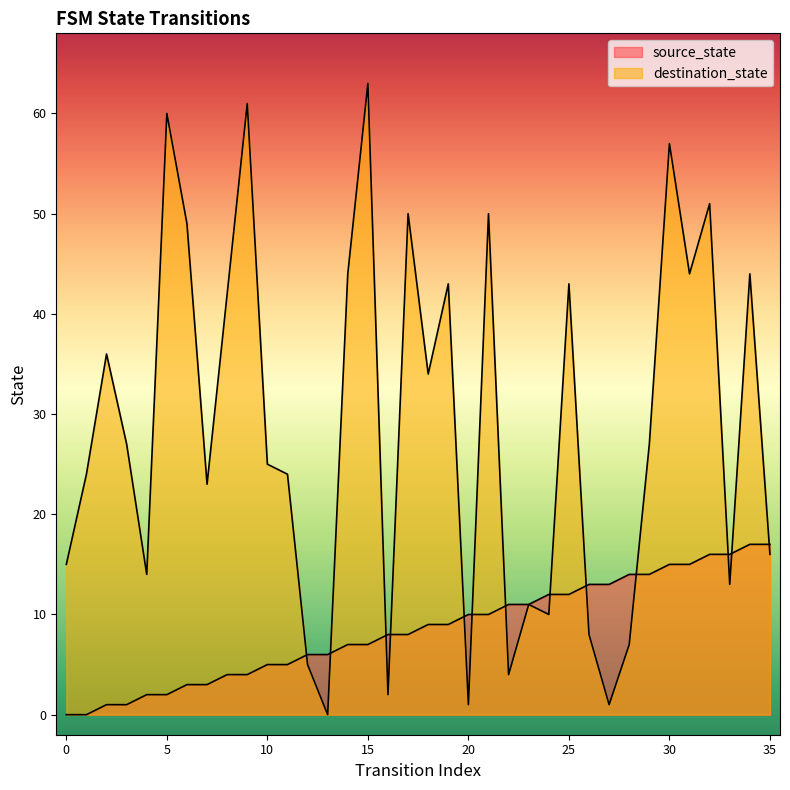

How many data points in destination_state are less than 27?

18